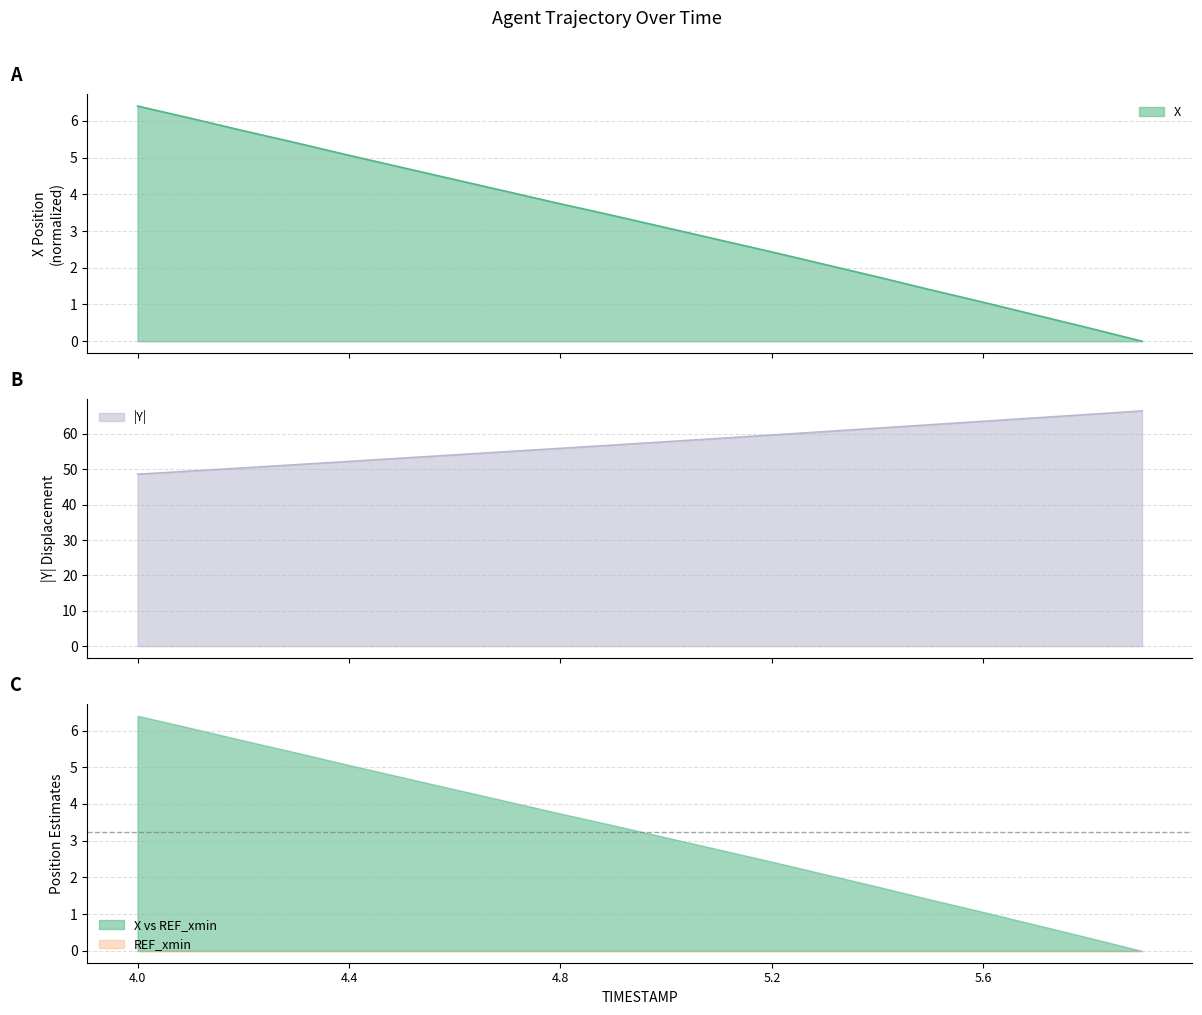

At 5.2, list the series in order from smallest to largest.

X, Y